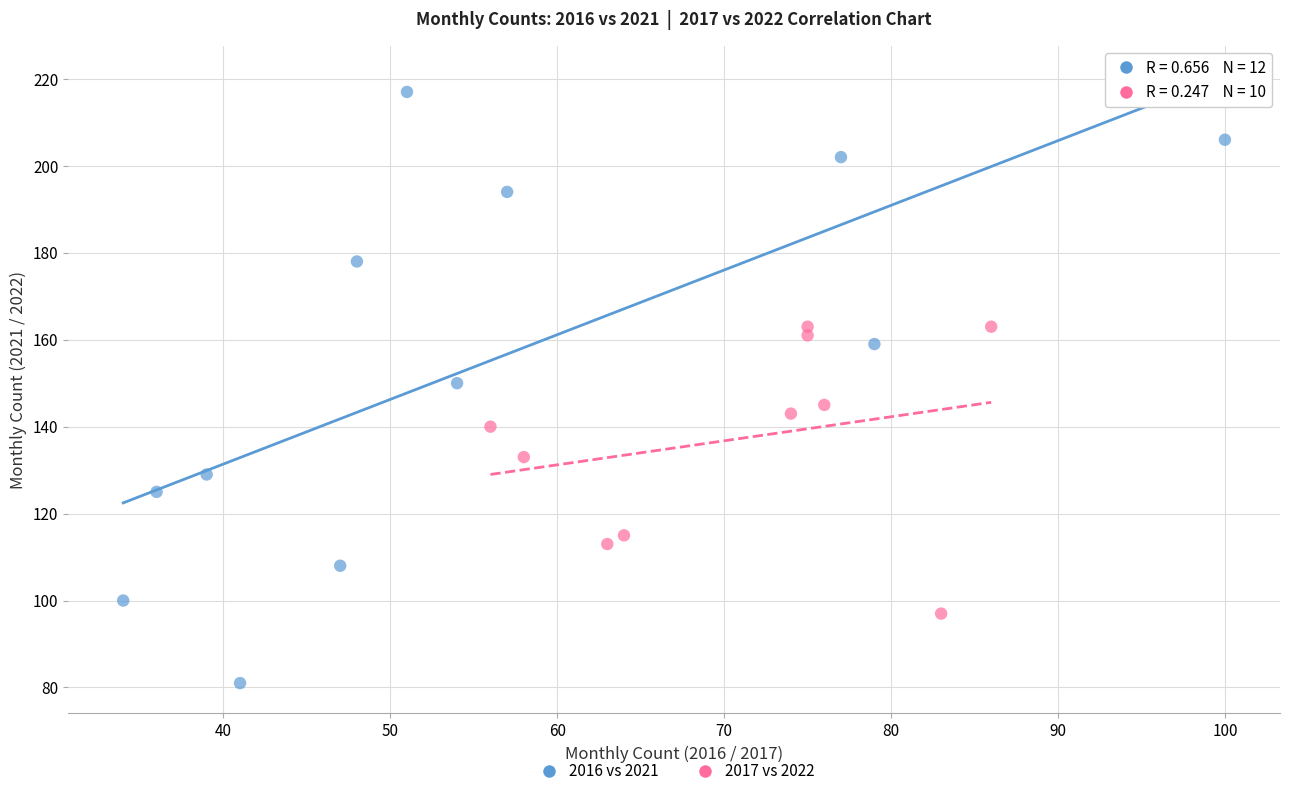

Which series reaches the maximum Y coordinate?

2016 vs 2021